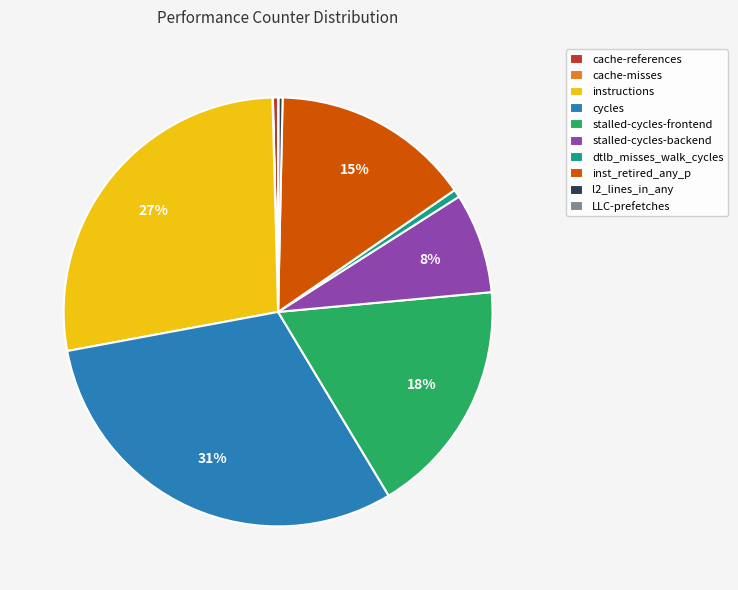

Is there a majority slice in this chart?

No